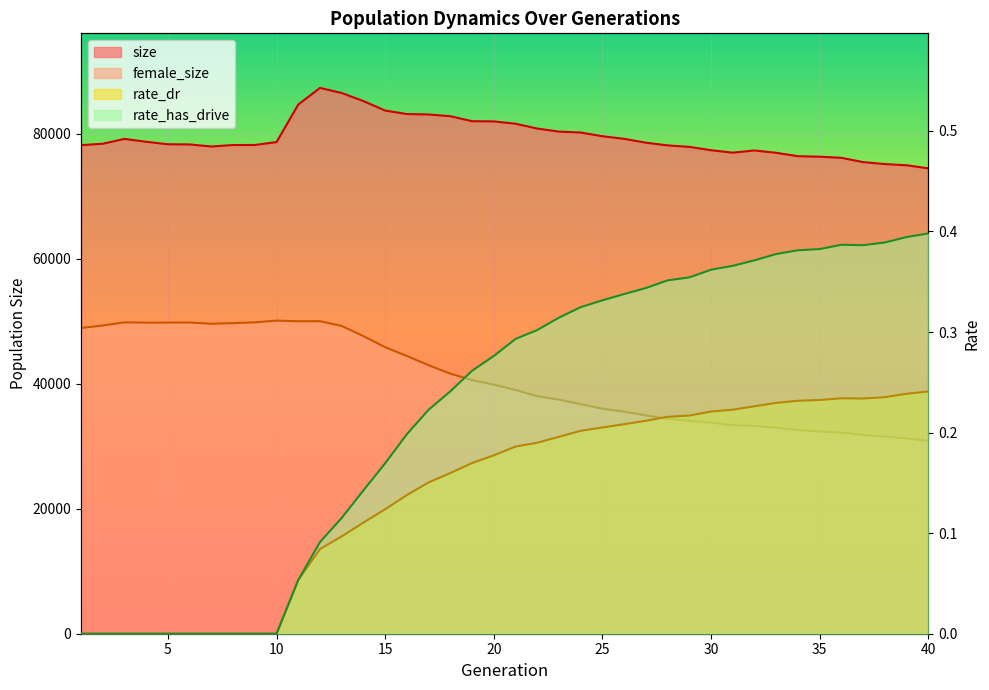

Where is female_size nearest to the value 40484?

19